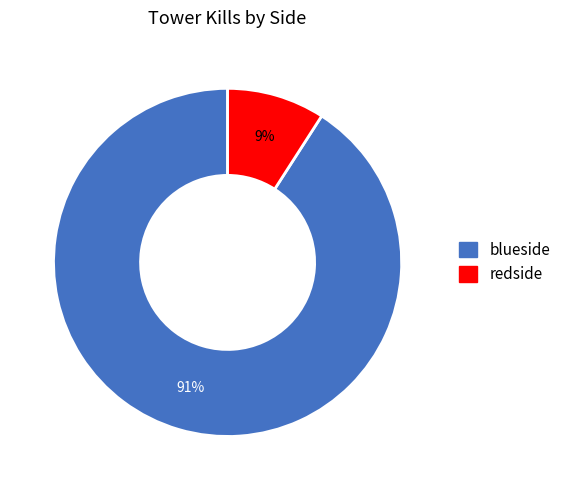

Which category has the smallest portion of the pie?

redside